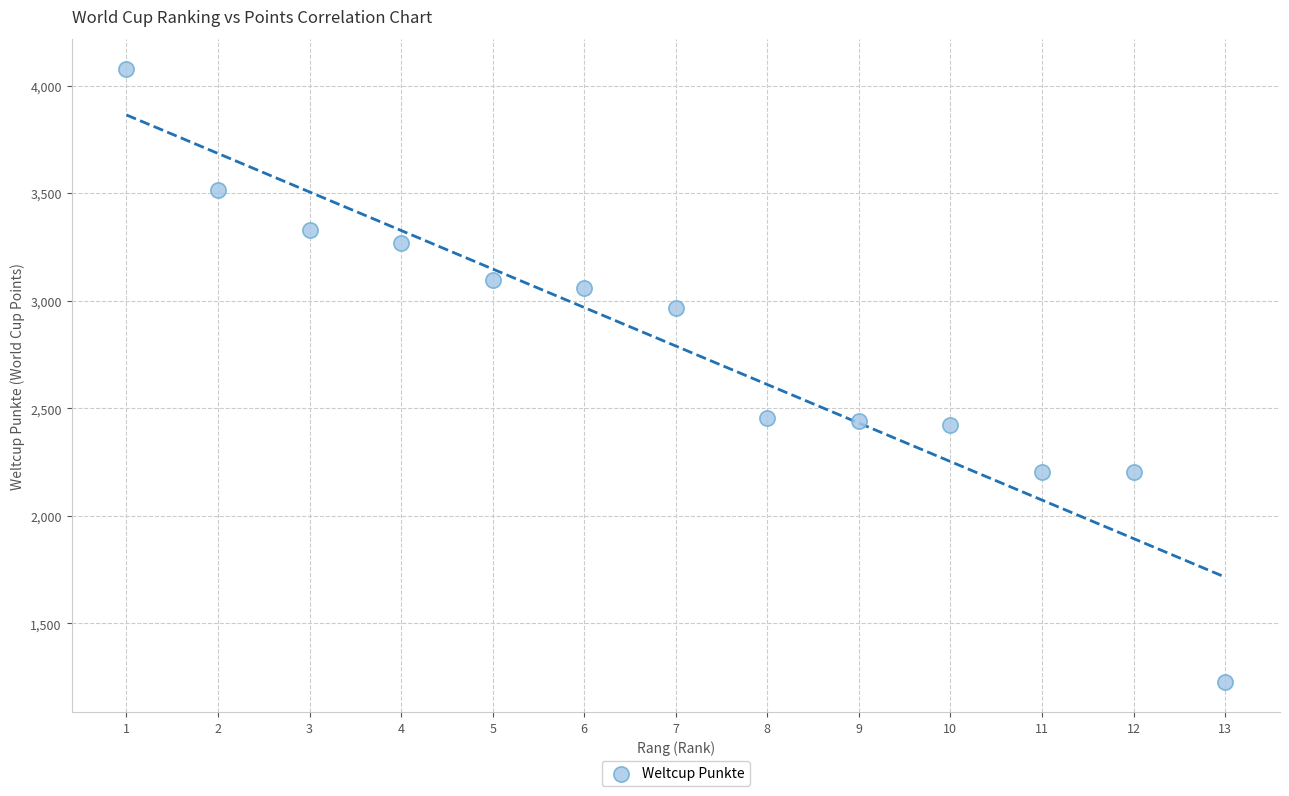

What is the range of X values (max minus min)?

12